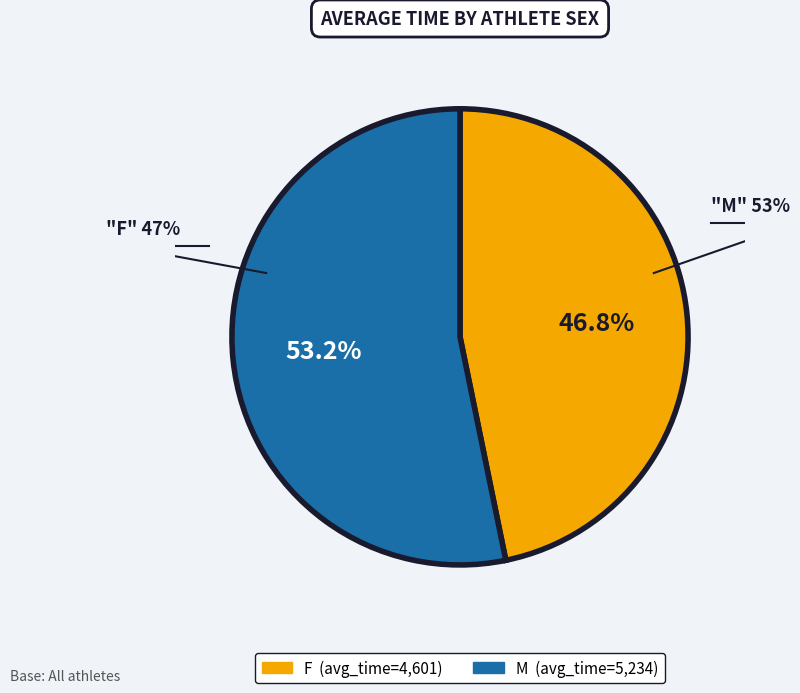

What is the majority slice?

M